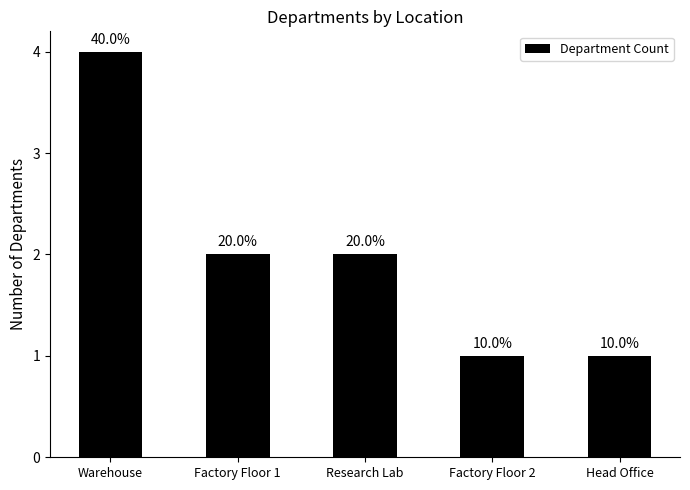

True or false: the data shows 6 at Warehouse.

False